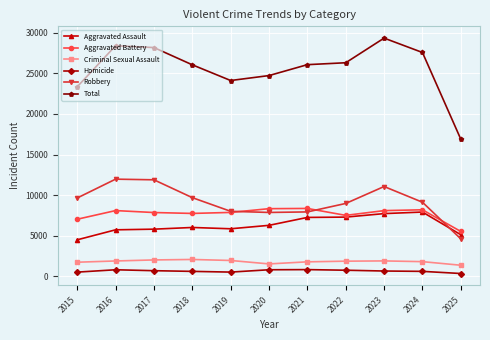

Which series has the widest spread of values?

Total